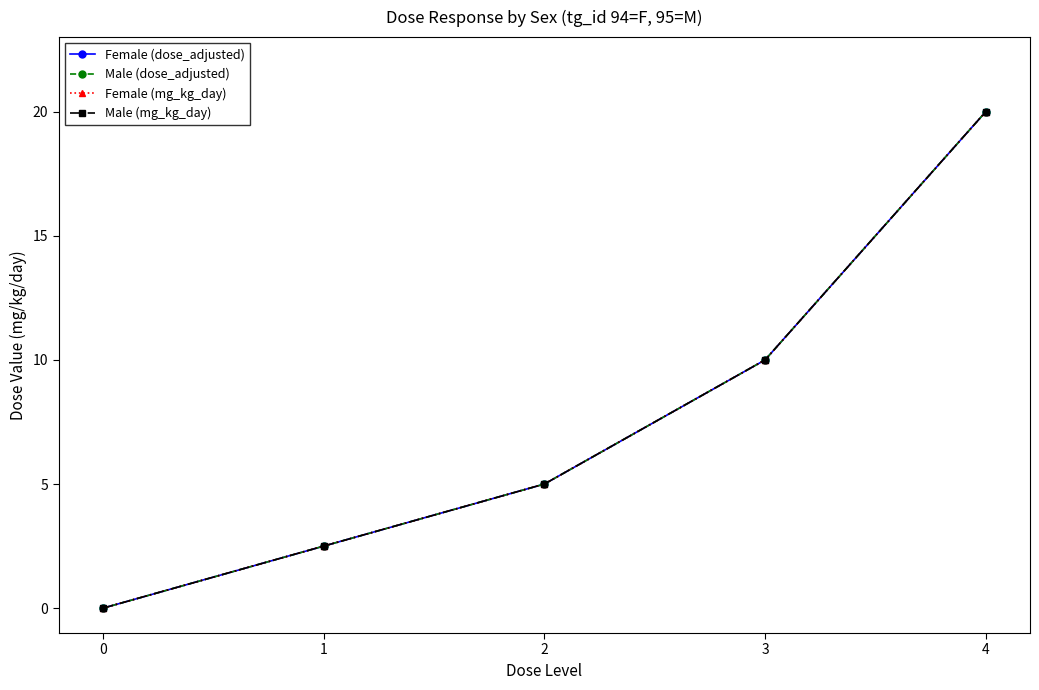

Reading left to right, list all the values displayed in this chart.

Female (dose_adjusted): 0.0	2.5	5.0	10.0	20.0
Male (dose_adjusted): 0.0	2.5	5.0	10.0	20.0
Female (mg_kg_day): 0.0	2.5	5.0	10.0	20.0
Male (mg_kg_day): 0.0	2.5	5.0	10.0	20.0